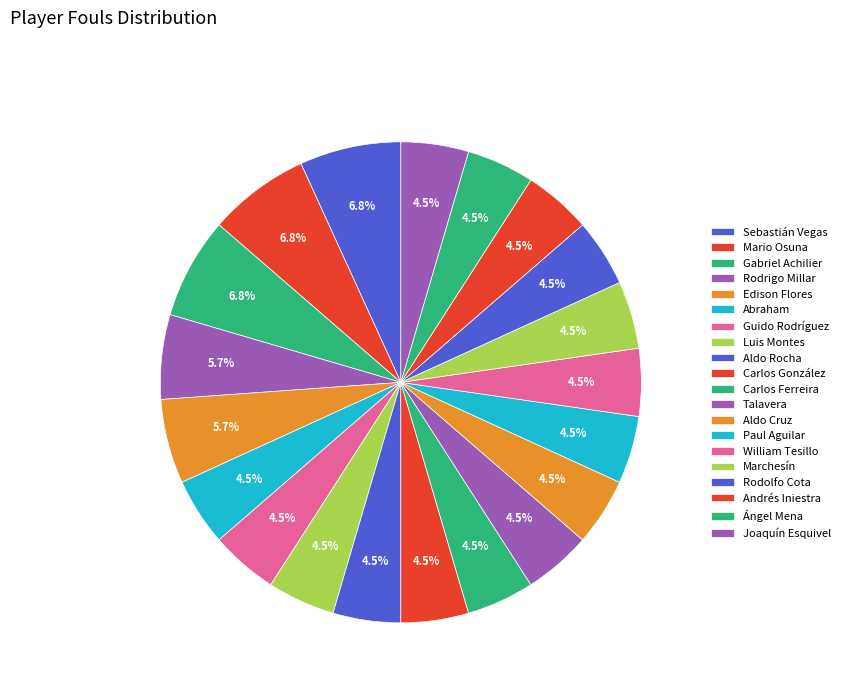

Is it true that Gabriel Achilier is 1% of the pie?

False